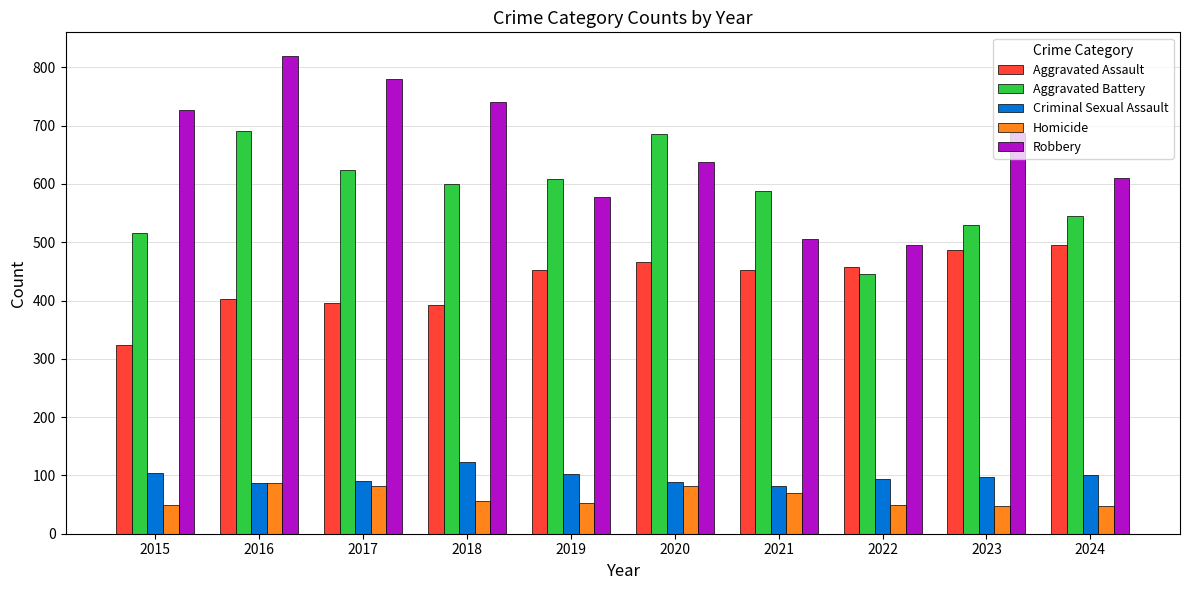

List the series in order of their peak value, highest first.

Robbery, Aggravated Battery, Aggravated Assault, Criminal Sexual Assault, Homicide